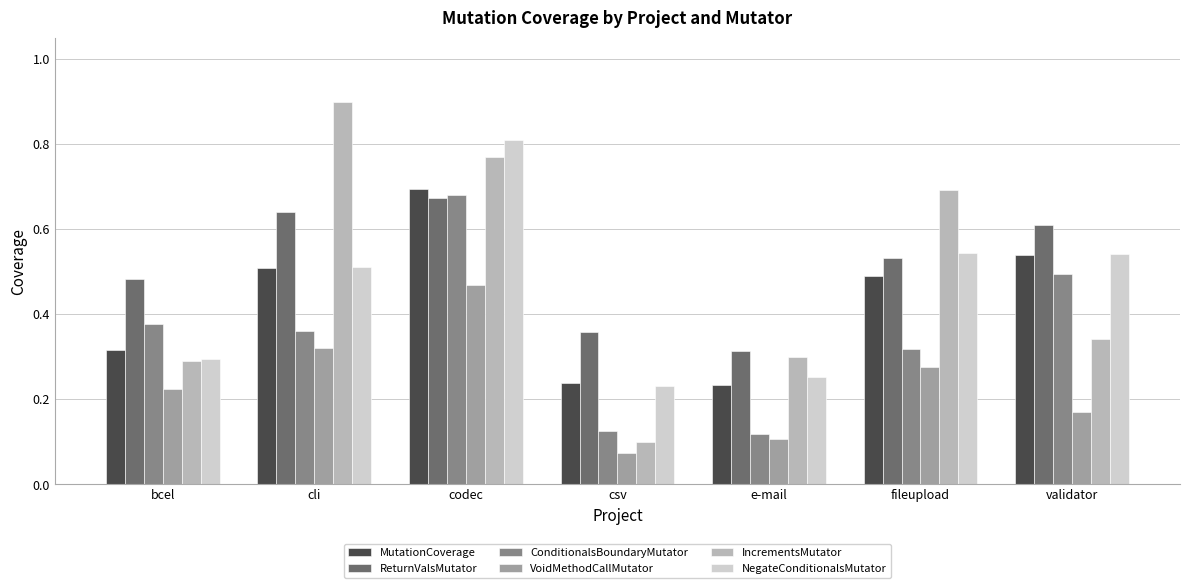

What are all the series names shown in the legend?

MutationCoverage, ReturnValsMutator, ConditionalsBoundaryMutator, VoidMethodCallMutator, IncrementsMutator, NegateConditionalsMutator